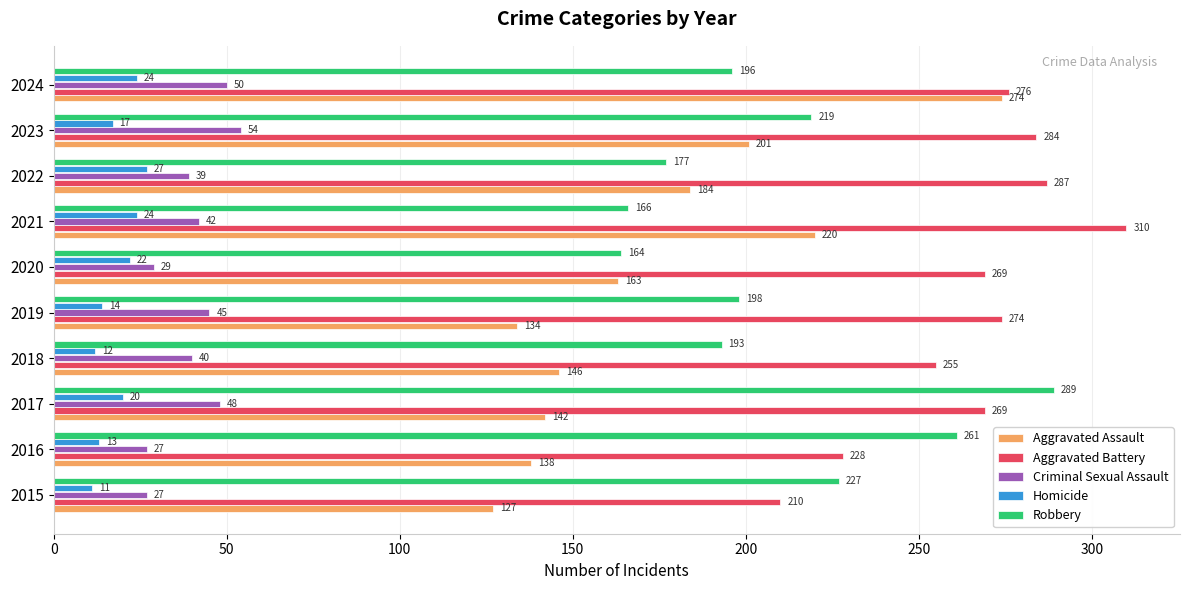

At 2015, list the series in order from largest to smallest.

Robbery, Aggravated Battery, Aggravated Assault, Criminal Sexual Assault, Homicide